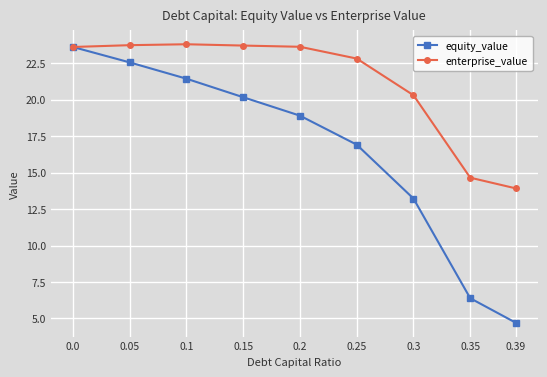

Between 0.15 and 0.25, which series saw the biggest shift?

equity_value